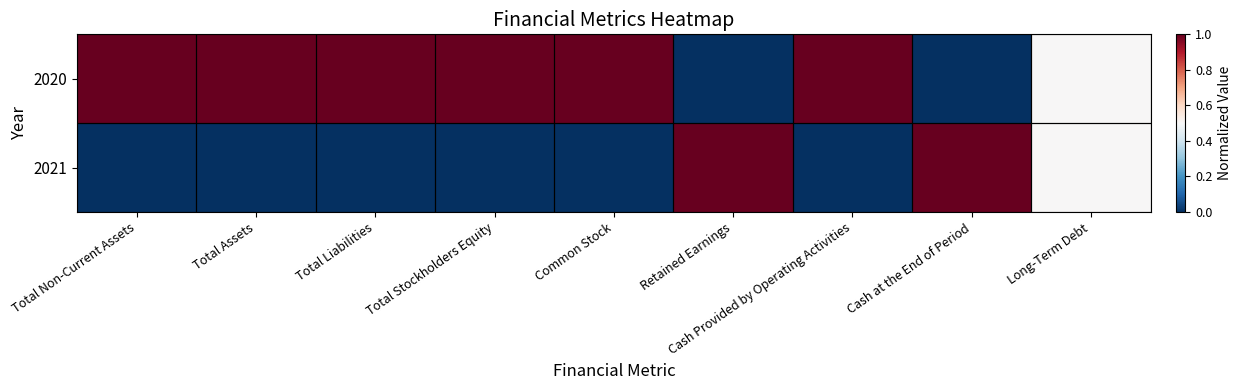

Rank the series by their maximum value, from highest to lowest.

2020, 2021